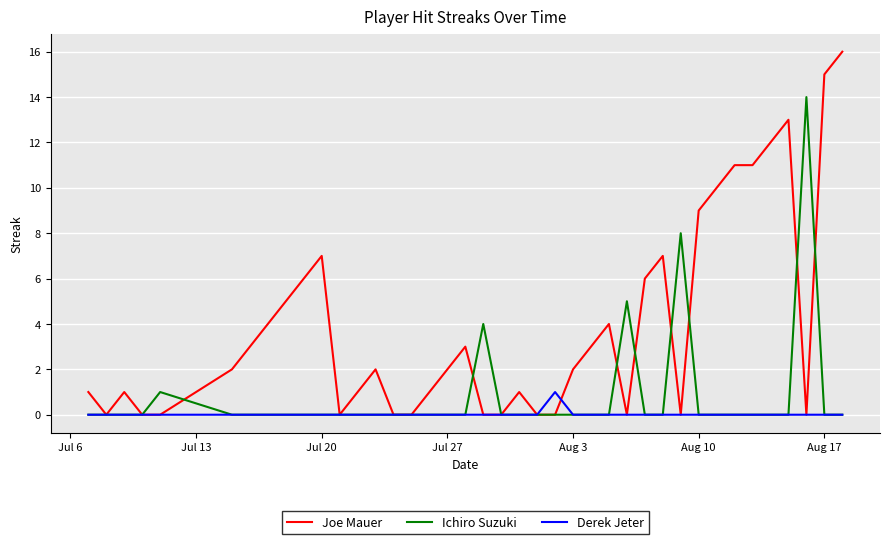

True or false: Derek Jeter has more than 0 interior local peaks.

True